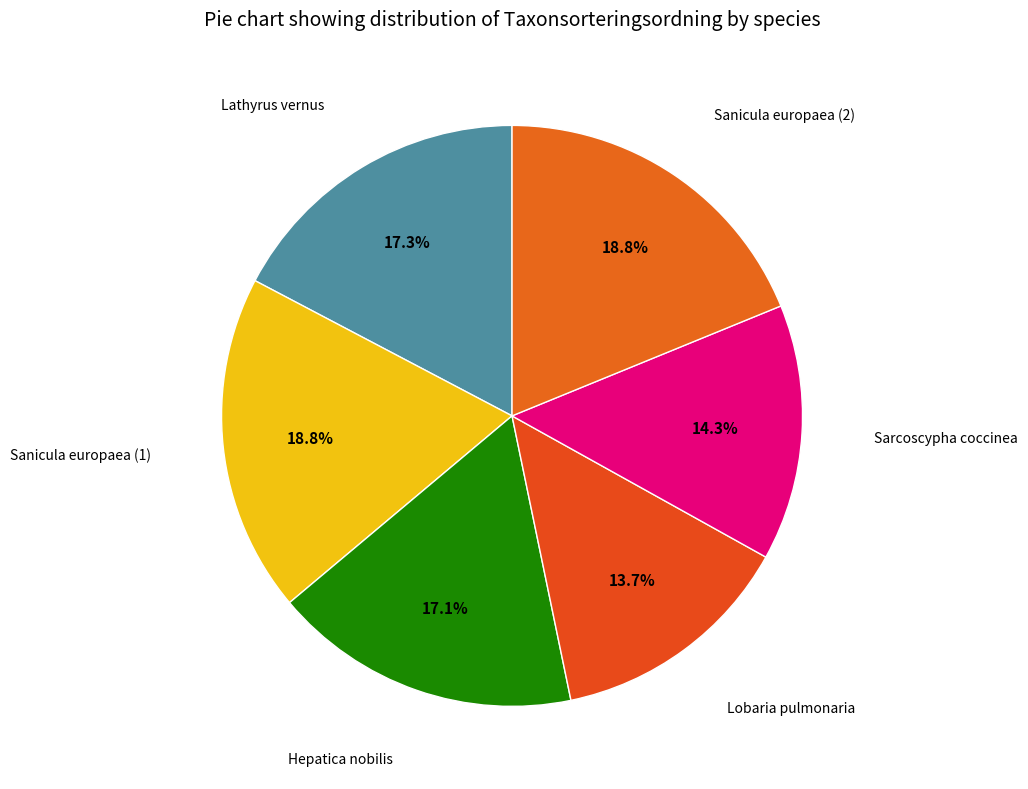

Which category has the biggest portion of the pie?

Sanicula europaea (2)